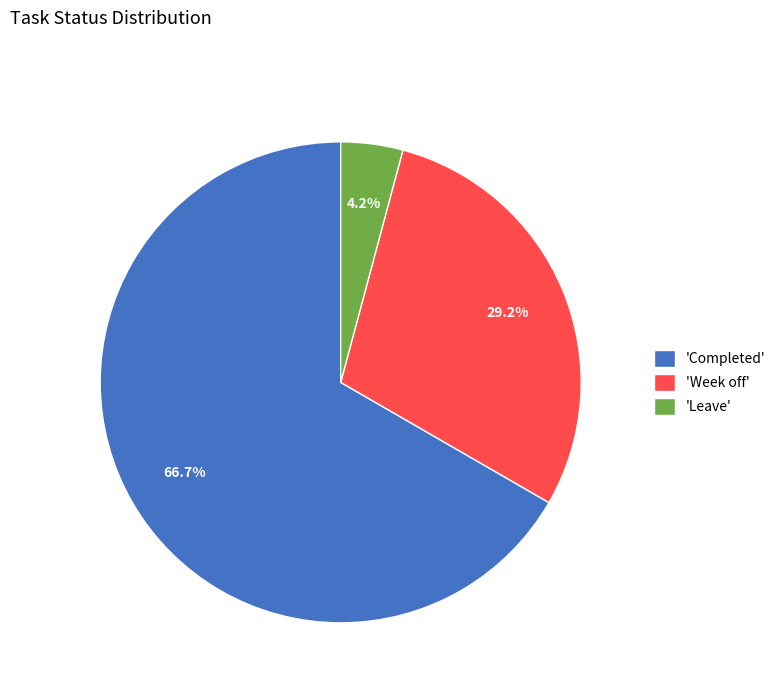

Rank the categories by value from lowest to highest.

'Leave', 'Week off', 'Completed'